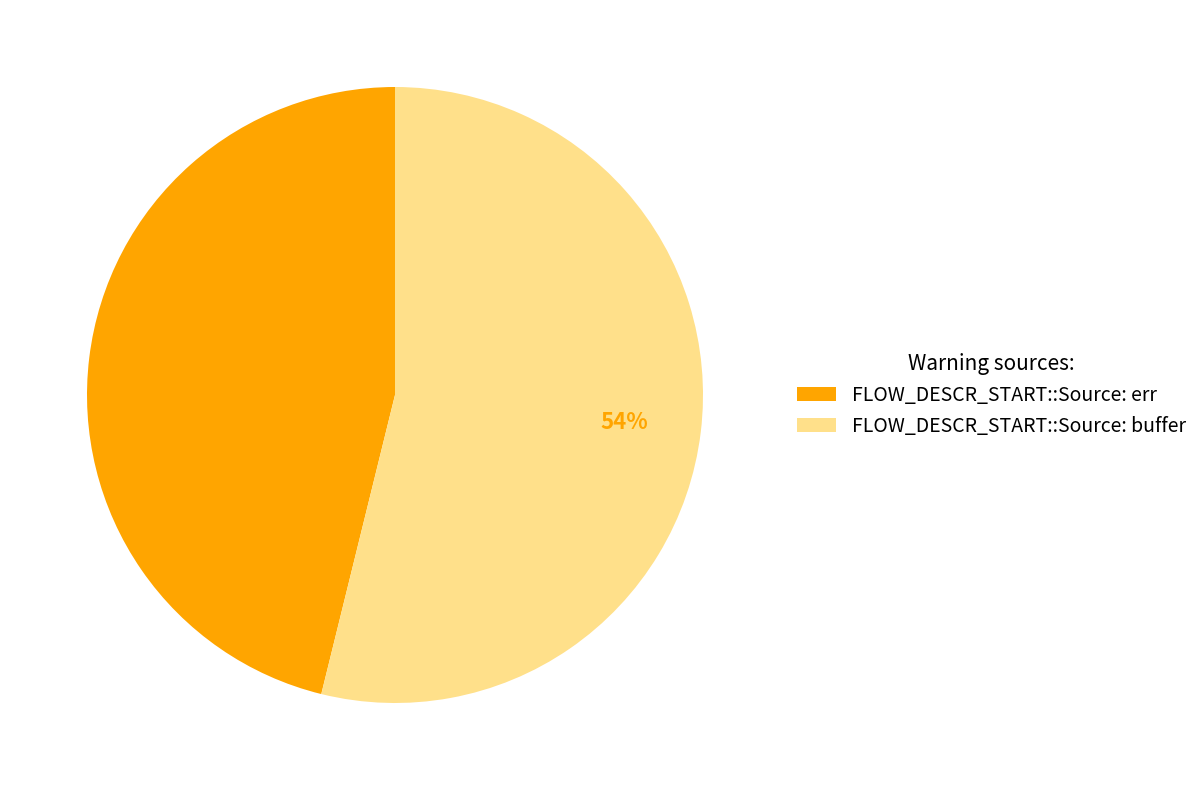

True or false: FLOW_DESCR_START::Source: err accounts for 46% of the total.

True